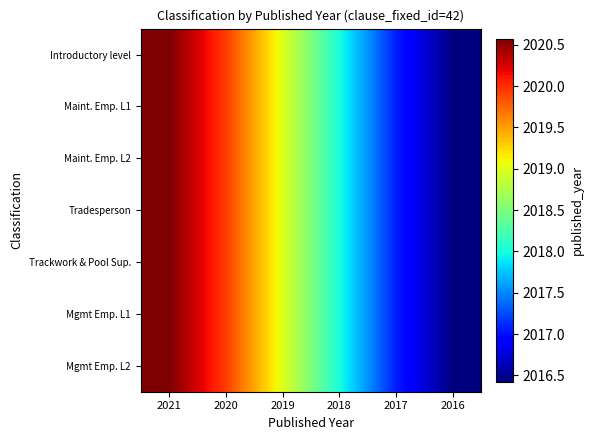

Reading right to left, extract all data points from this chart.

Introductory level: 2016=2016.4	2017=2017.1	2018=2018.0	2019=2019.0	2020=2019.9	2021=2020.6
Maint. Emp. L1: 2016=2016.4	2017=2017.1	2018=2018.0	2019=2019.0	2020=2019.9	2021=2020.6
Maint. Emp. L2: 2016=2016.4	2017=2017.1	2018=2018.0	2019=2019.0	2020=2019.9	2021=2020.6
Tradesperson: 2016=2016.4	2017=2017.1	2018=2018.0	2019=2019.0	2020=2019.9	2021=2020.6
Trackwork & Pool Sup.: 2016=2016.4	2017=2017.1	2018=2018.0	2019=2019.0	2020=2019.9	2021=2020.6
Mgmt Emp. L1: 2016=2016.4	2017=2017.1	2018=2018.0	2019=2019.0	2020=2019.9	2021=2020.6
Mgmt Emp. L2: 2016=2016.4	2017=2017.1	2018=2018.0	2019=2019.0	2020=2019.9	2021=2020.6